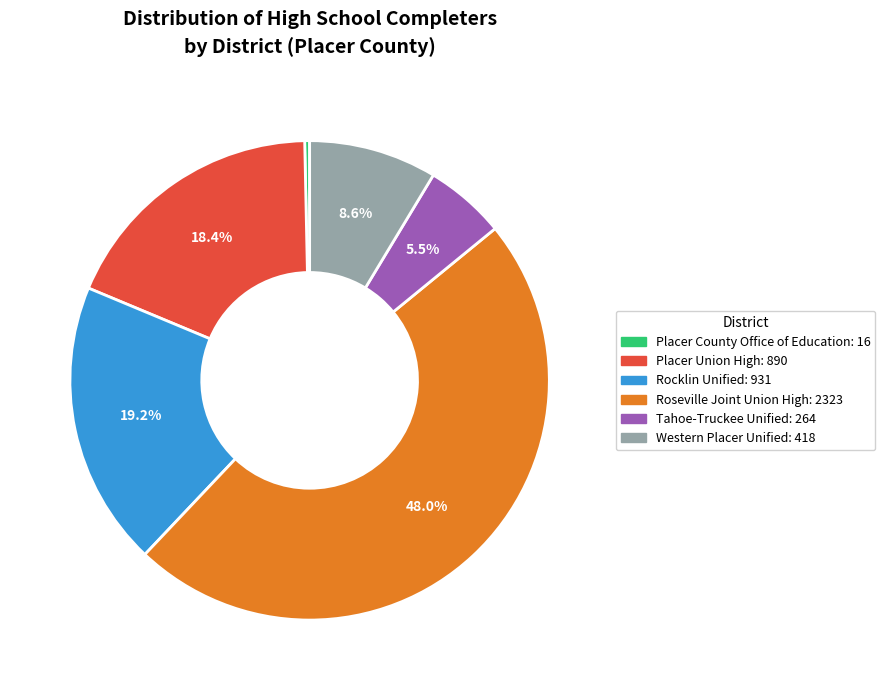

How many slices are in this pie chart?

6